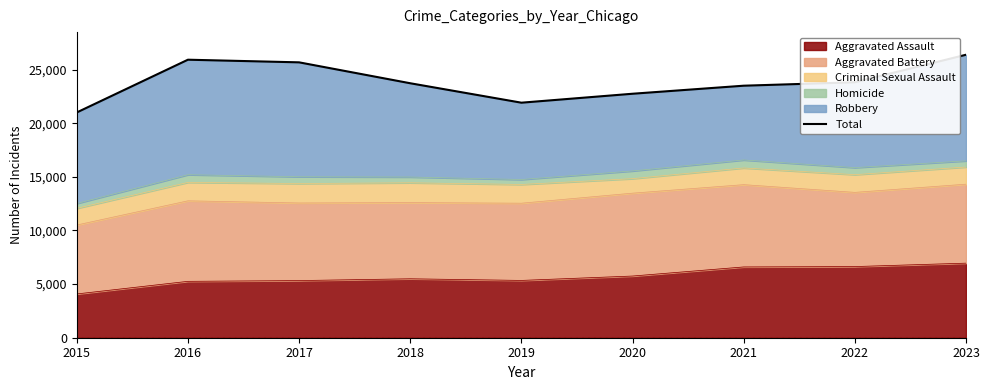

How many categories are shown in the chart?

9